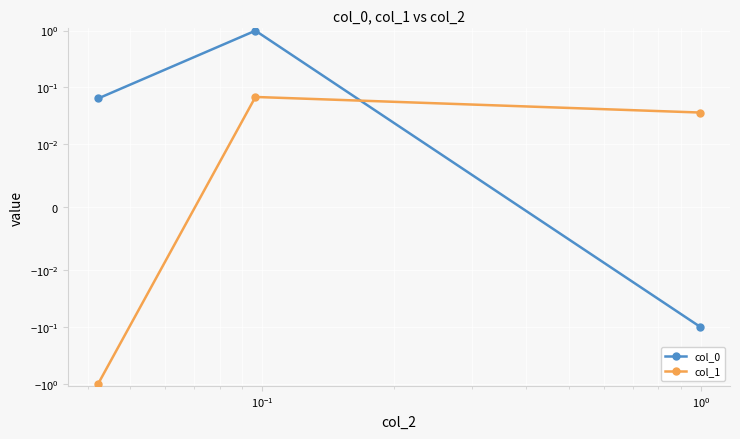

What is the sum of all col_1 values?

-0.9